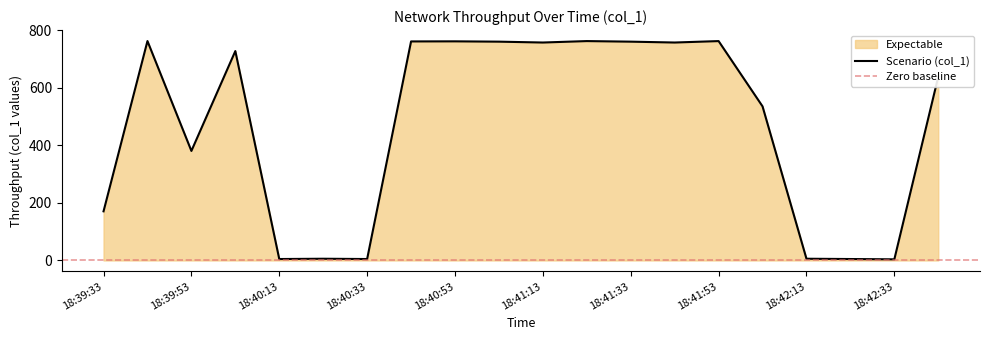

What is the difference between the maximum and second lowest values?

757.6